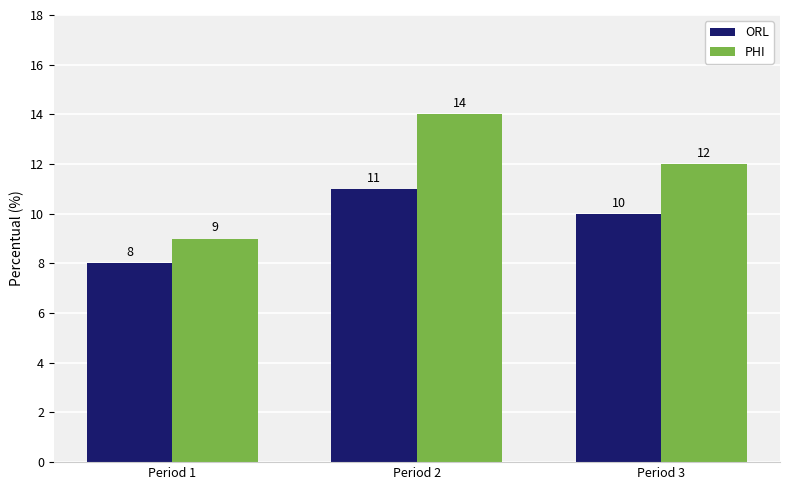

What is the total value across all series at Period 3?

22